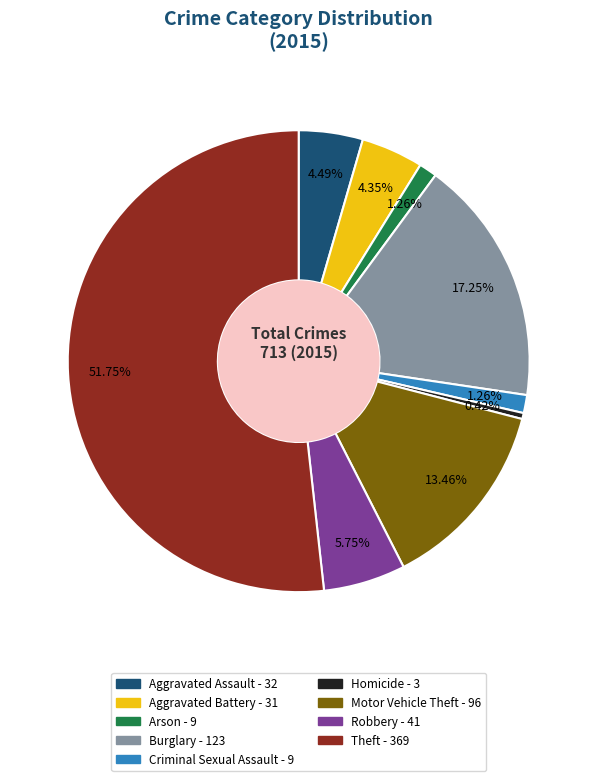

True or false: Aggravated Battery accounts for 4% of the total.

True